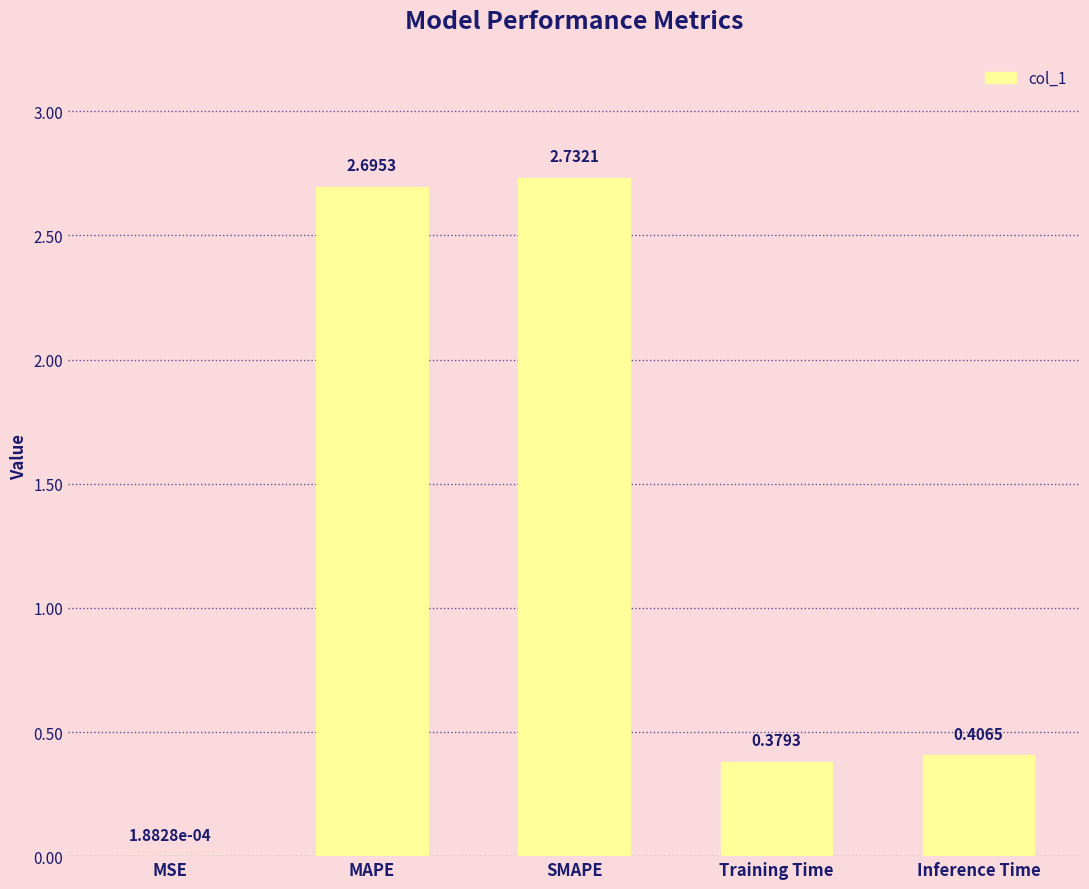

What is the sum of the values at MAPE and SMAPE?

5.4